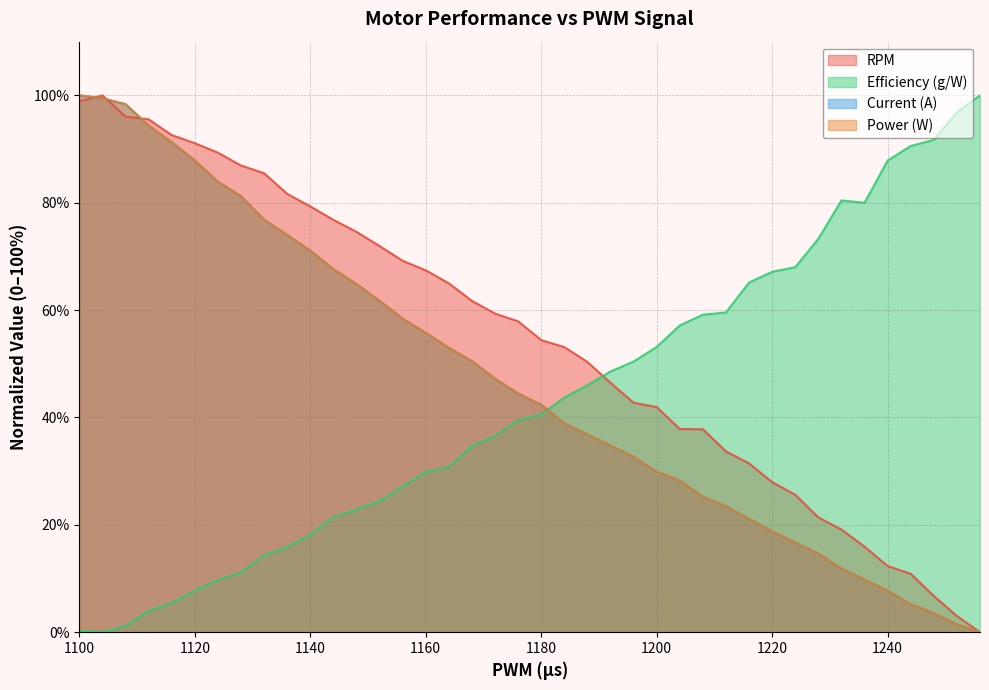

How many data points in Efficiency (g/W) are less than 40?

20